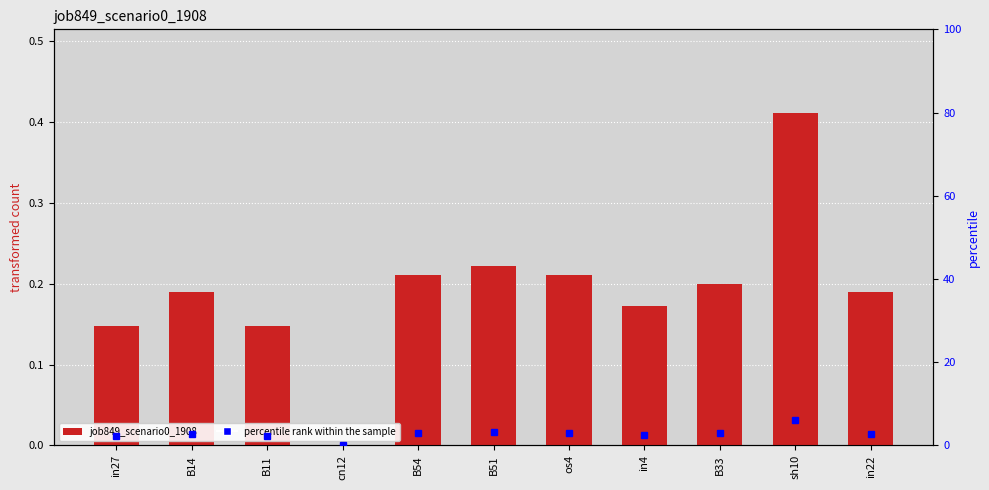

Does the chart contain any negative values?

No